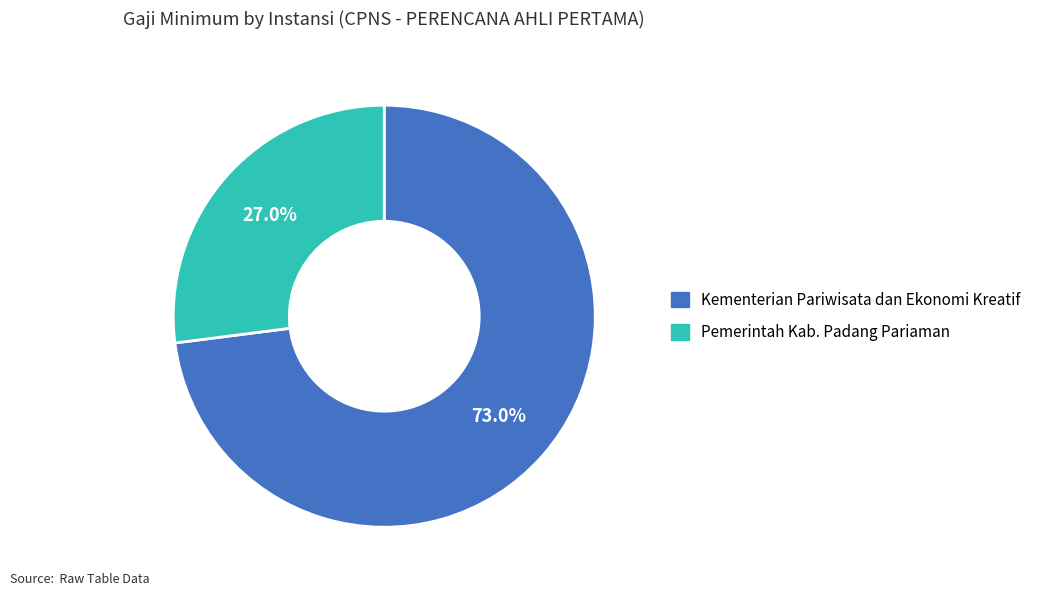

True or false: Kementerian Pariwisata dan Ekonomi Kreatif accounts for 62% of the total.

False